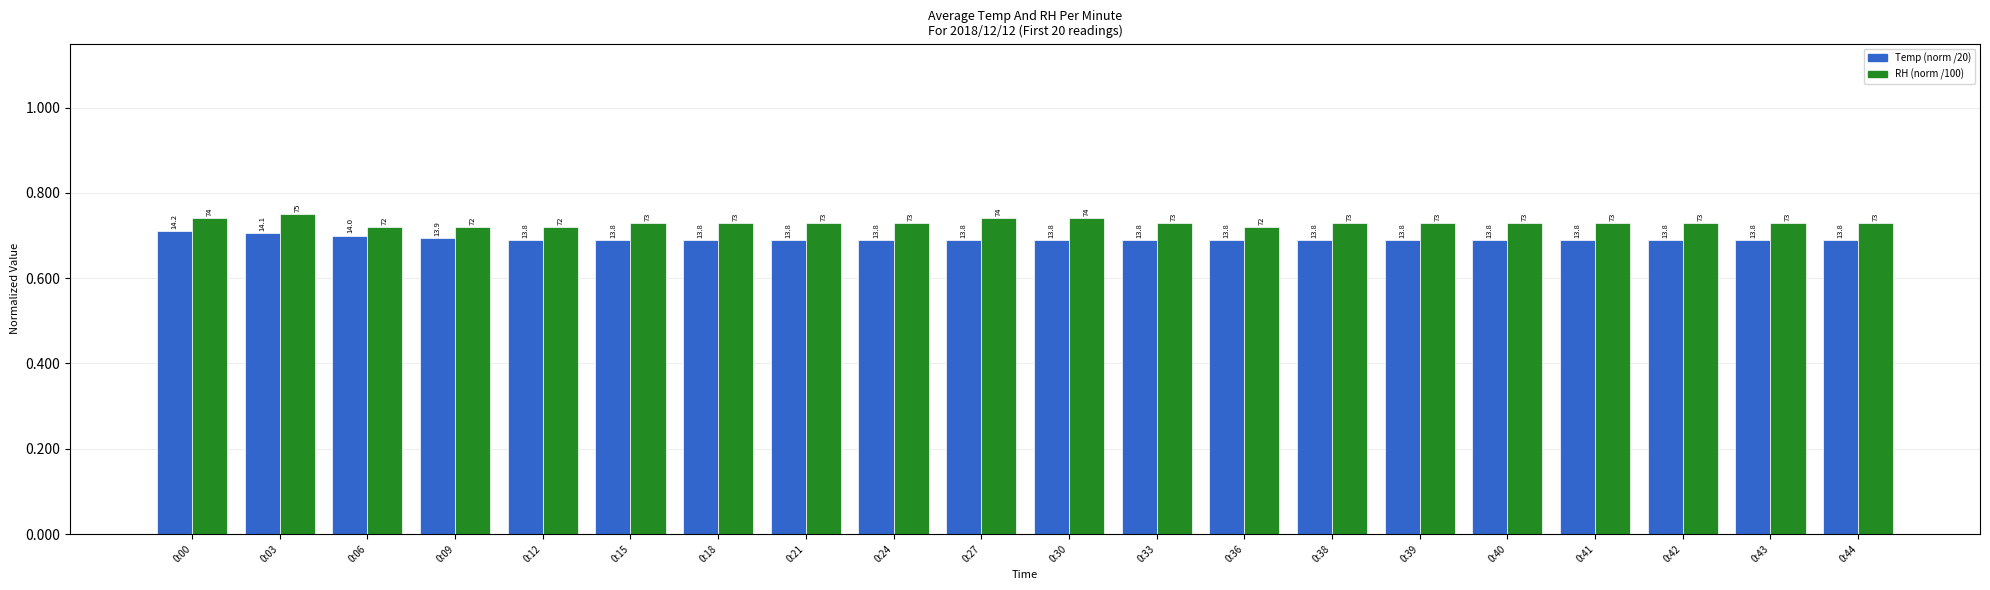

At which category is the sum across all series the highest?

0:03